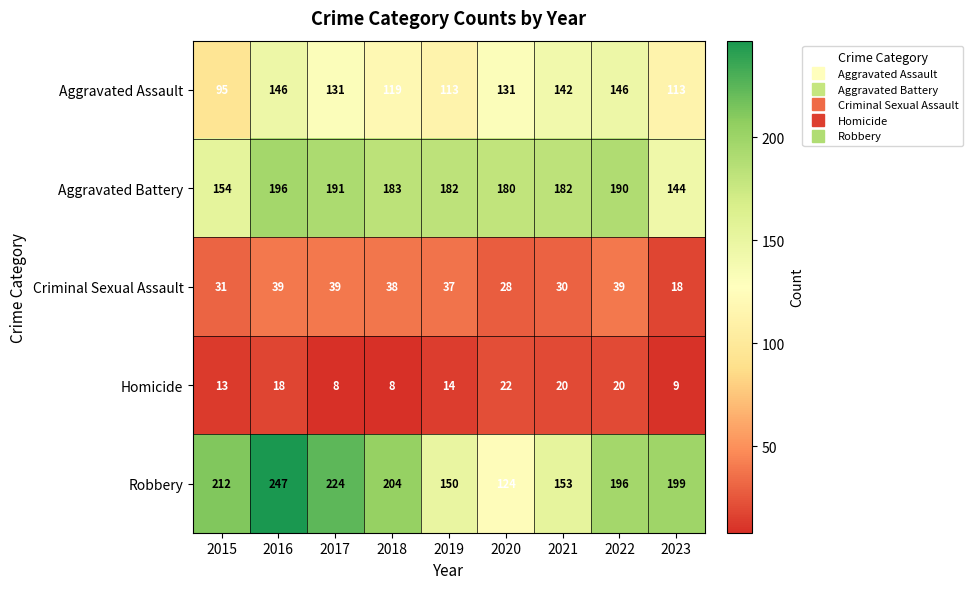

Count the number of categories in the chart.

9